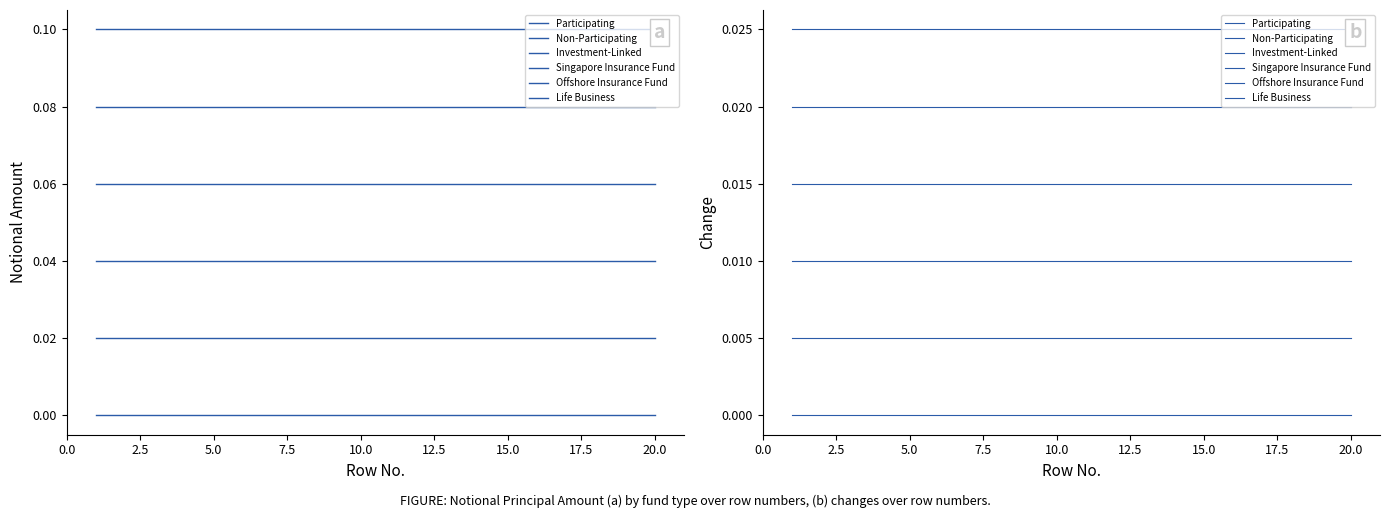

What are all the series names shown in the legend?

Participating, Non-Participating, Investment-Linked, Singapore Insurance Fund, Offshore Insurance Fund, Life Business